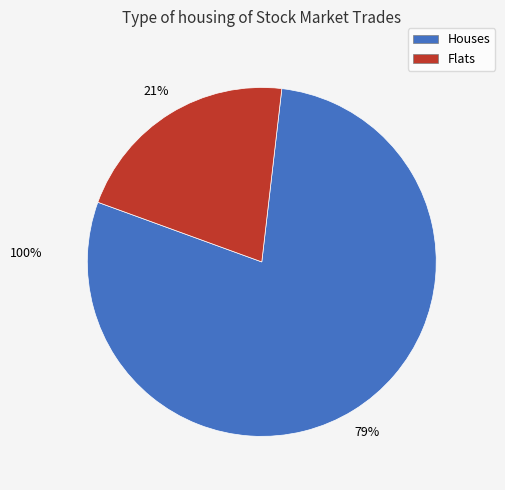

To the nearest percent, what is the average slice percentage?

50%